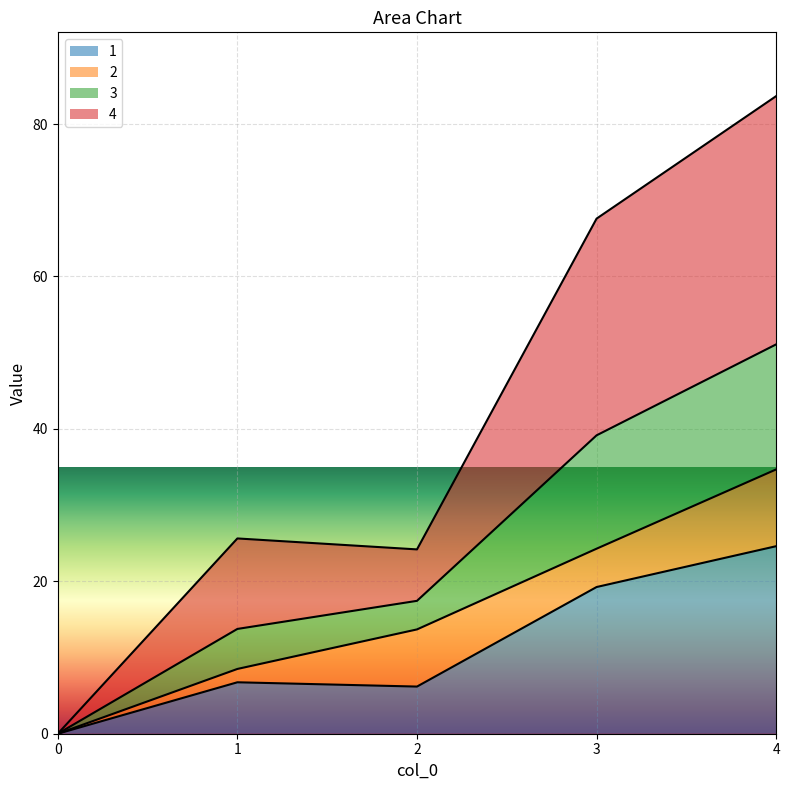

At which label does 1 first exceed 6?

1